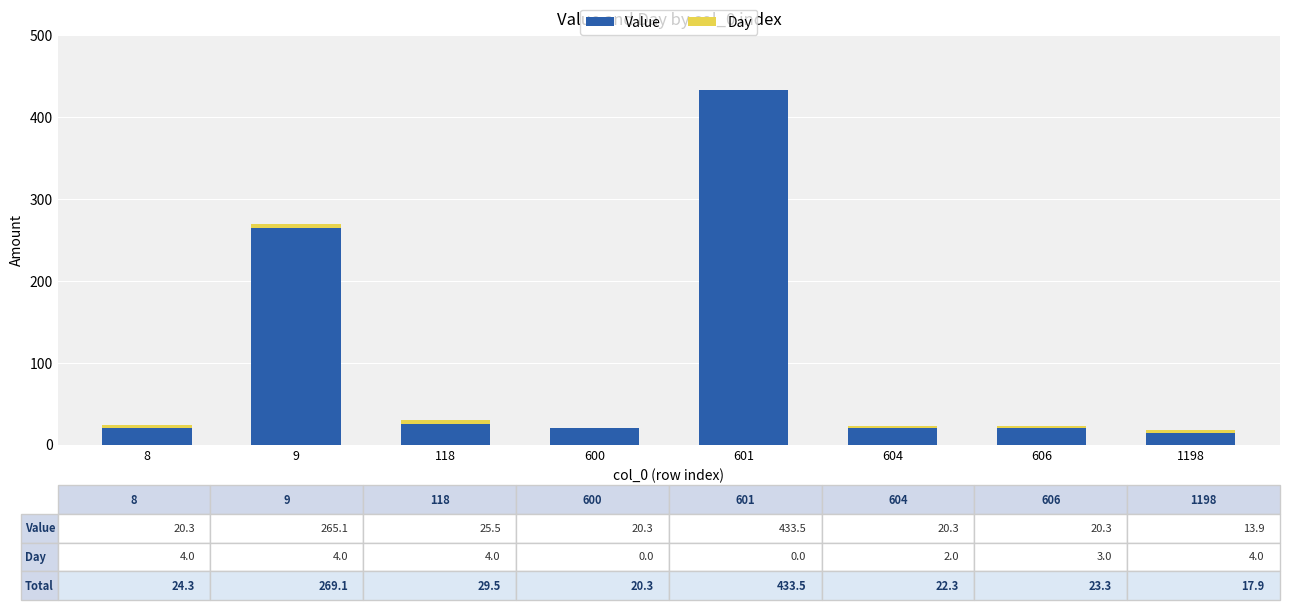

What is the sum of all Value values?

819.1